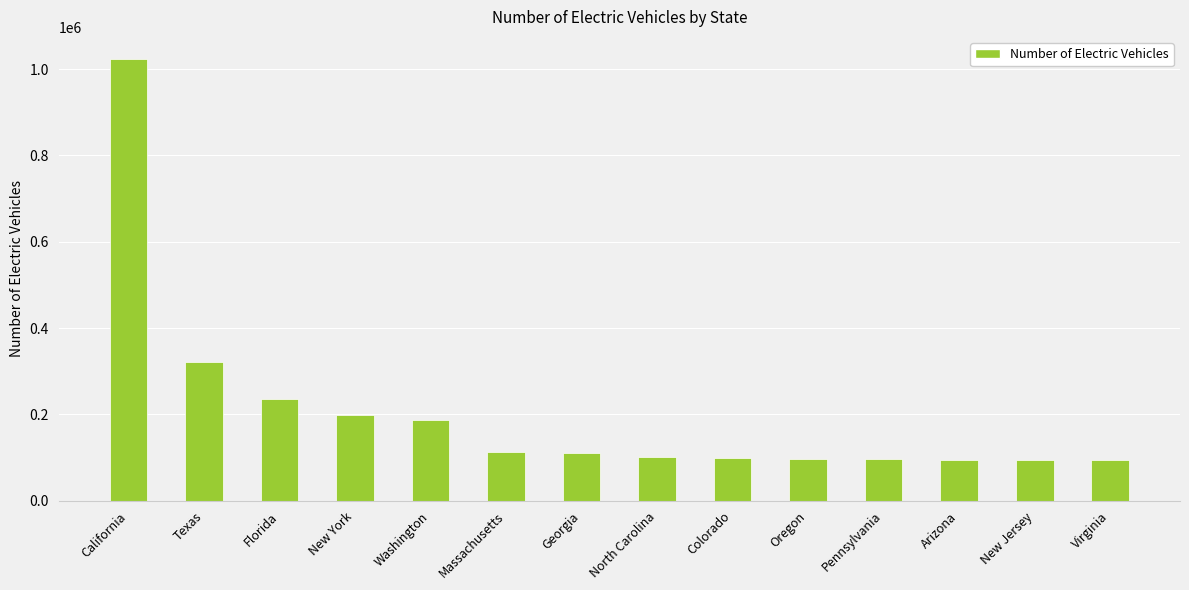

Count the number of categories in the chart.

14